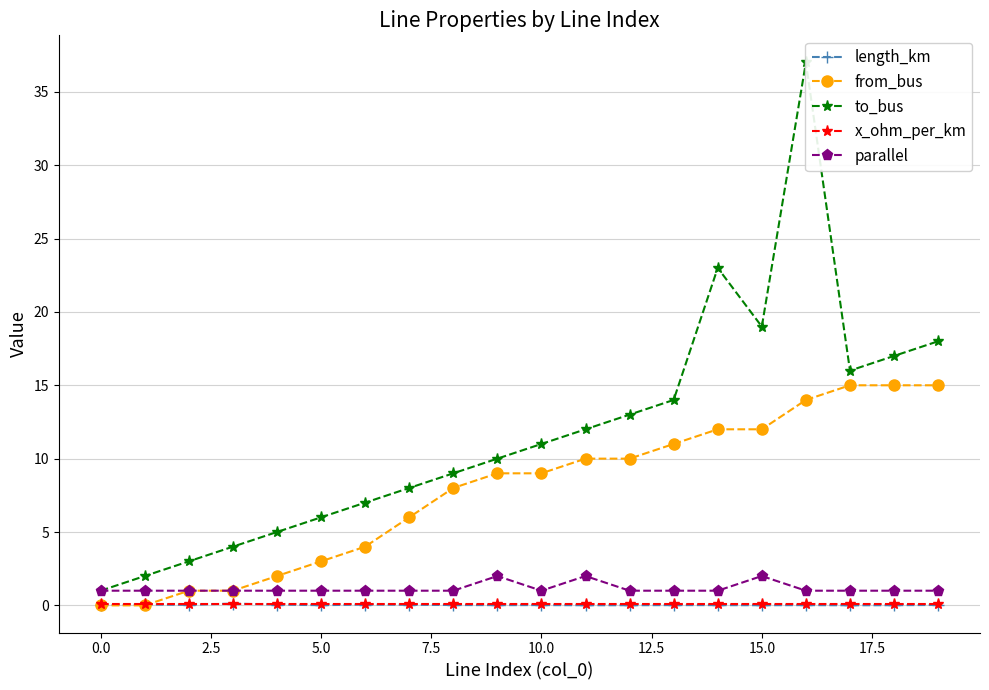

True or false: x_ohm_per_km and parallel cross at least once.

False